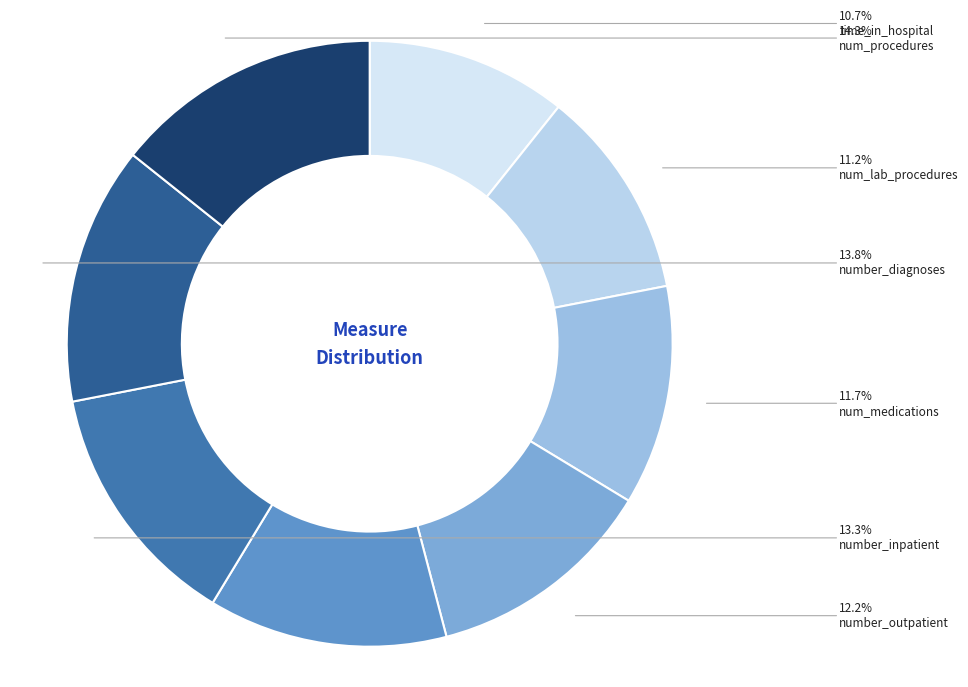

How many slices are in this pie chart?

8